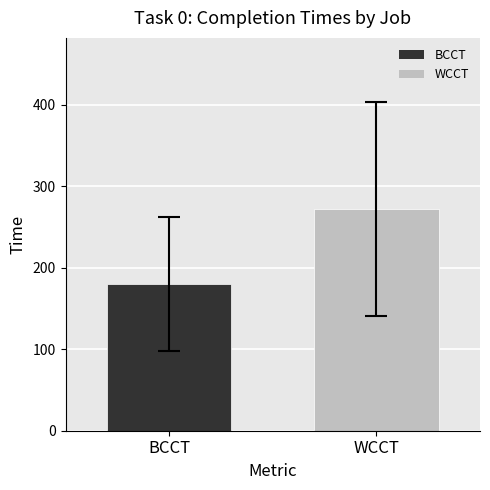

Are the bars horizontal?

No